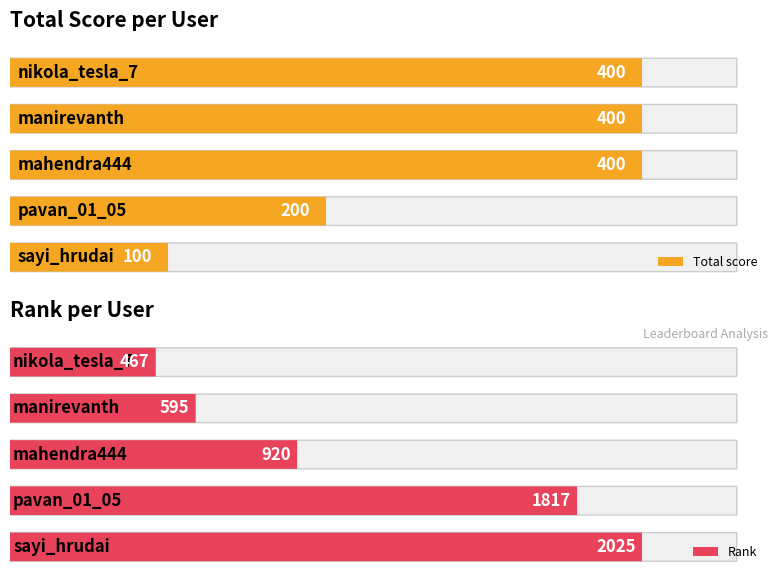

What is the spread (max minus min) of values at Rank?

1558